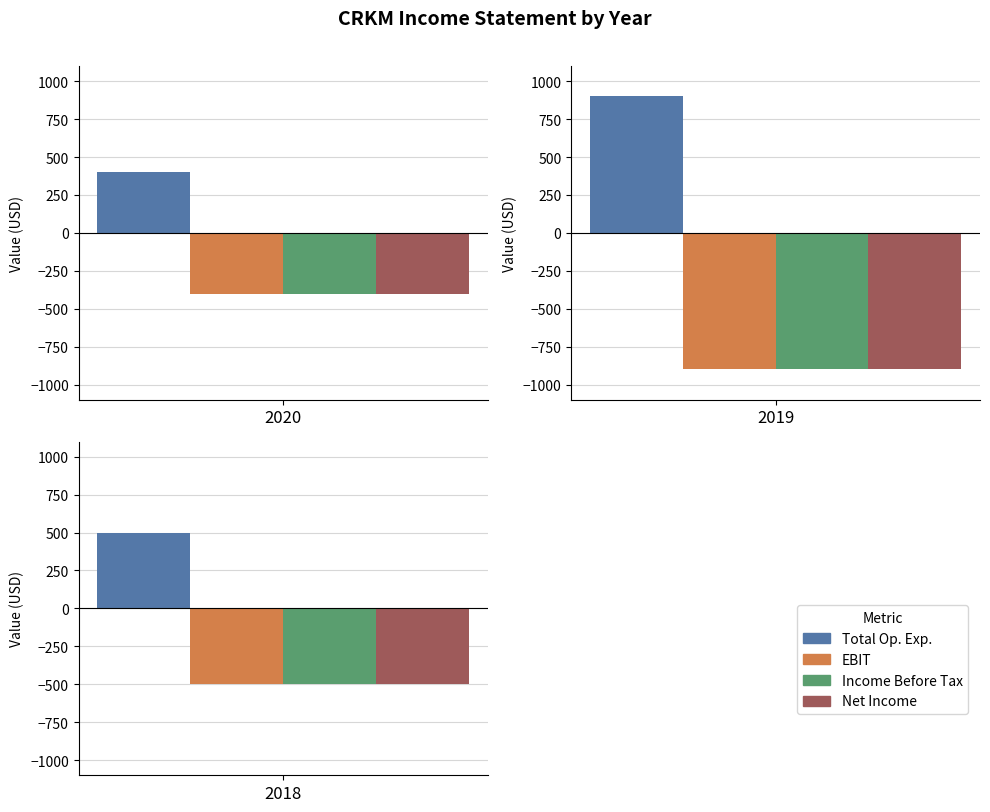

Which series has the largest total across all categories?

Total Operating Expenses